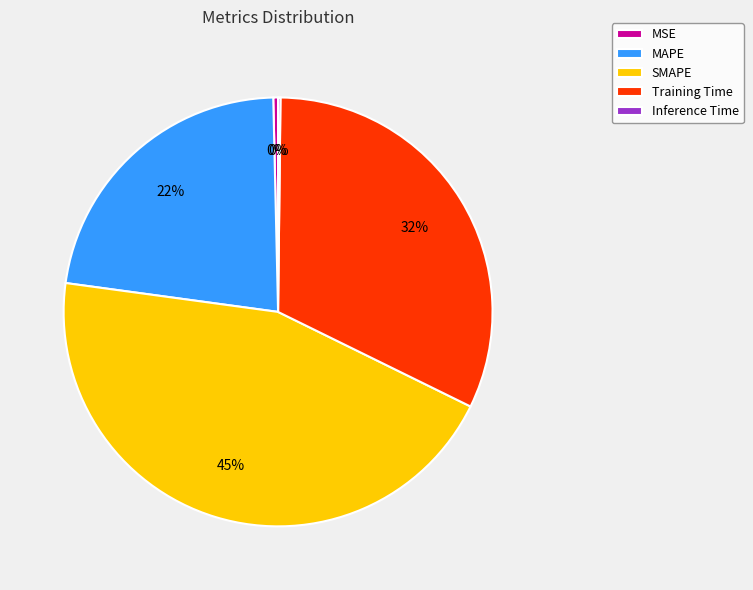

Is there a majority slice in this chart?

No